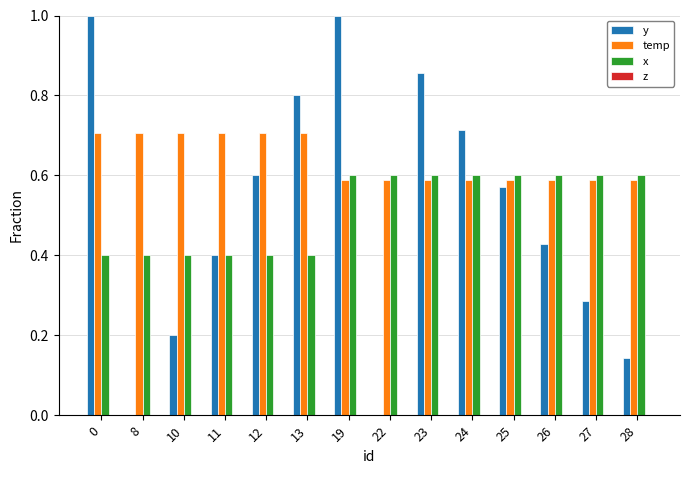

Count the number of data series in this chart.

3